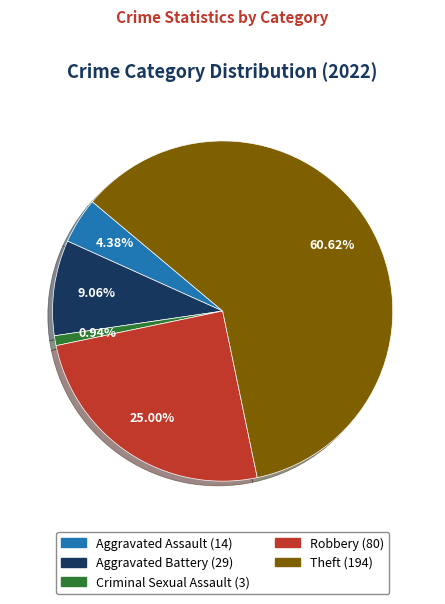

To the nearest percent, what is the average slice percentage?

20%